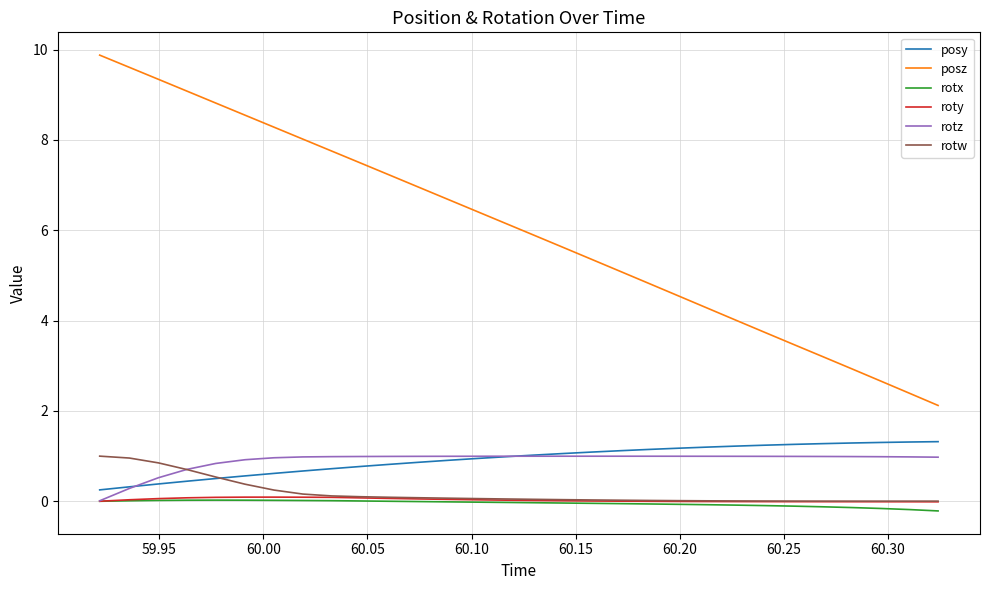

What is the difference between the maximum and minimum values in the roty series?

0.1